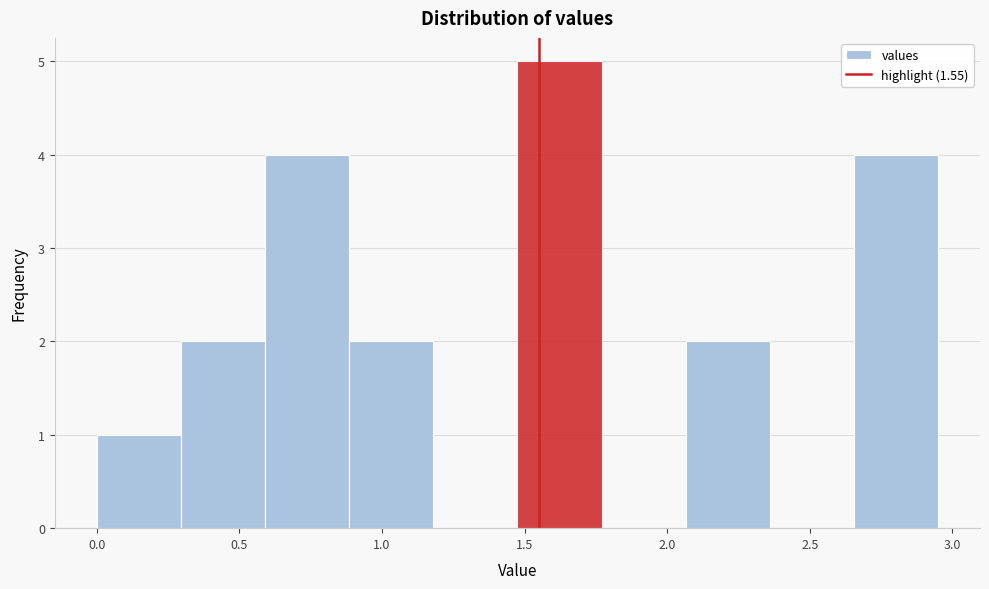

Over which range of the x-axis is the bar tallest?

1.45 to 1.75